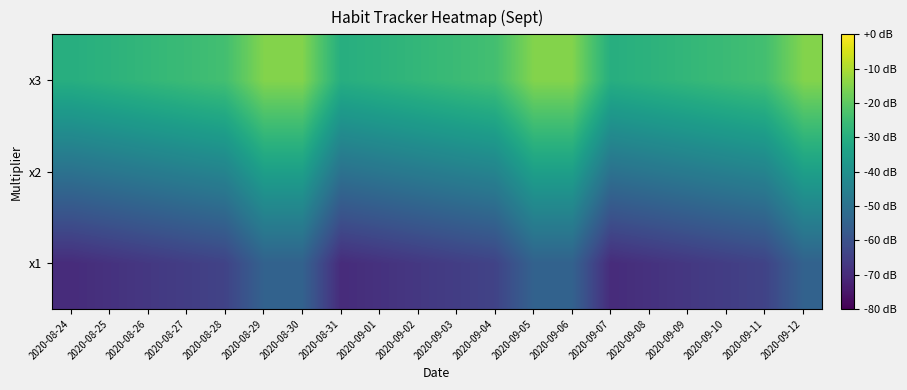

What is the minimum value shown in the chart?

-70.0